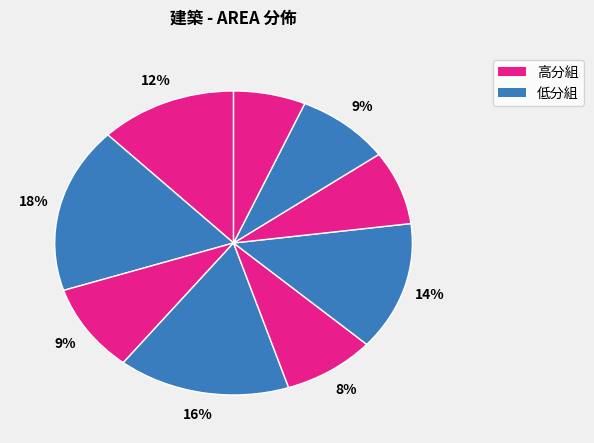

Count the number of slices in the pie.

9